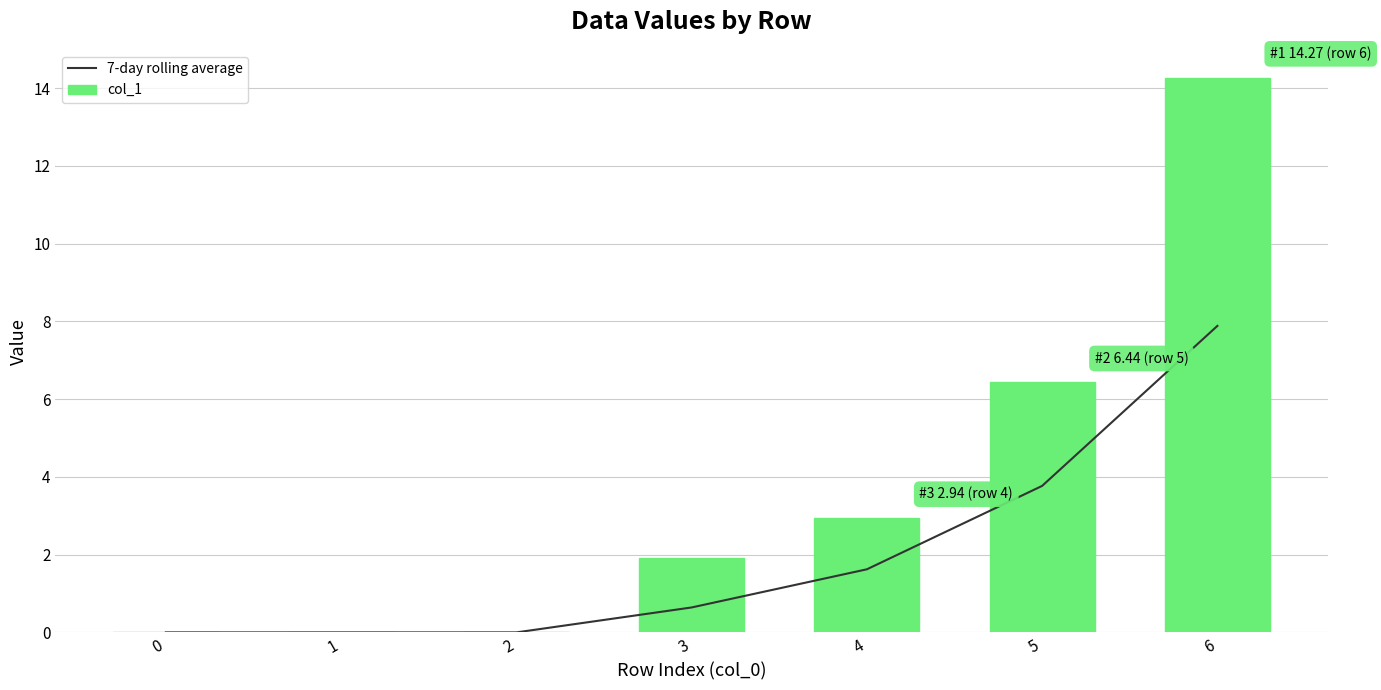

Reading right to left, transcribe all the data shown in this chart.

7-day rolling average: 6=7.9	5=3.8	4=1.6	3=0.6	2=0.0	1=0.0	0=0.0
col_1: 6=14.3	5=6.4	4=2.9	3=1.9	2=0.0	1=0.0	0=0.0